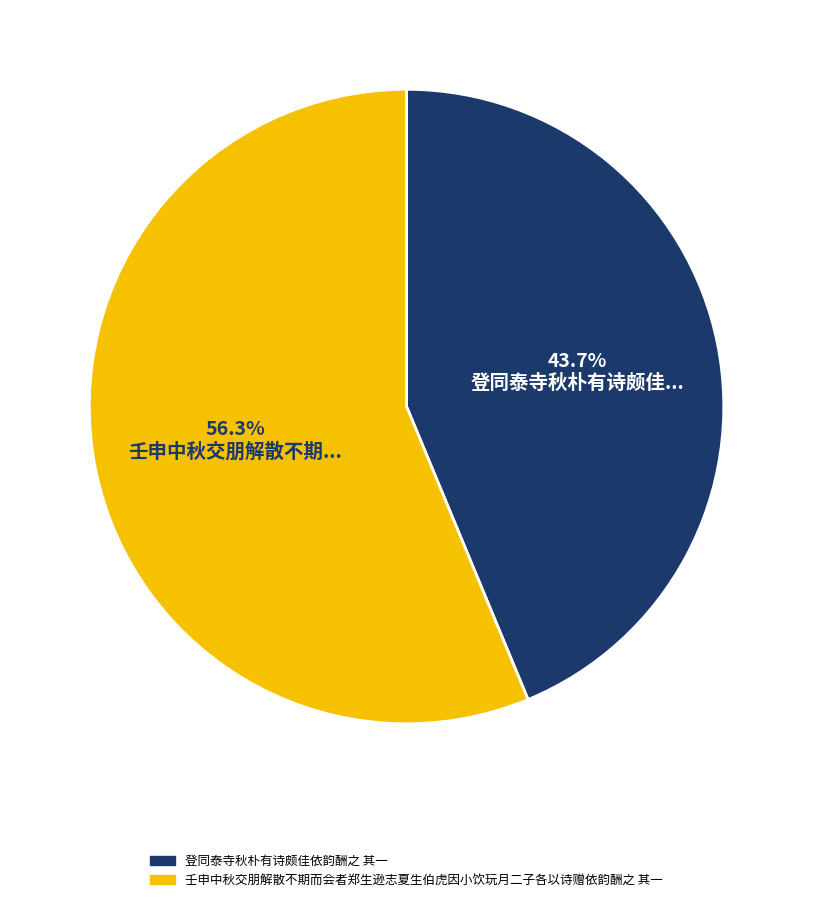

To the nearest percent, what is the difference between the 登同泰寺秋朴有诗颇佳依韵酬之 其一 and 壬申中秋交朋解散不期而会者郑生逊志夏生伯虎因小饮玩月二子各以诗赠依韵酬之 其一 slice percentages?

13%